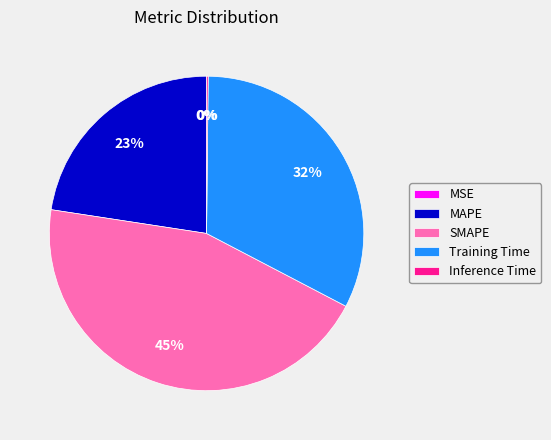

Is the sum of Training Time and MAPE greater than half?

Yes